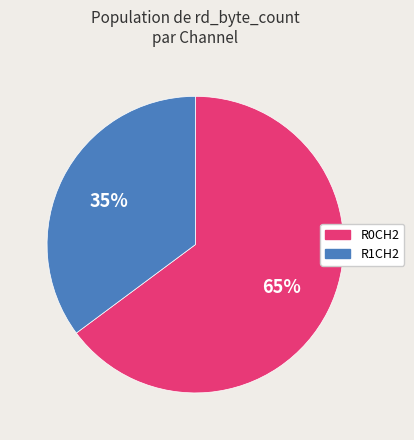

Which has a higher value, R0CH2 or R1CH2?

R0CH2